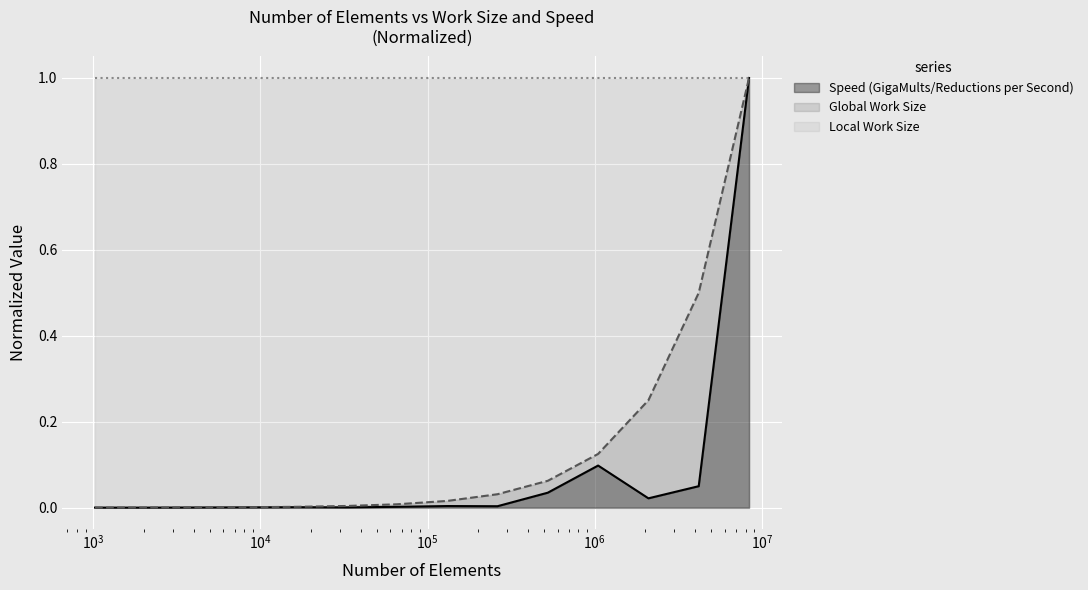

At which category does the chart reach its minimum across all series?

1024